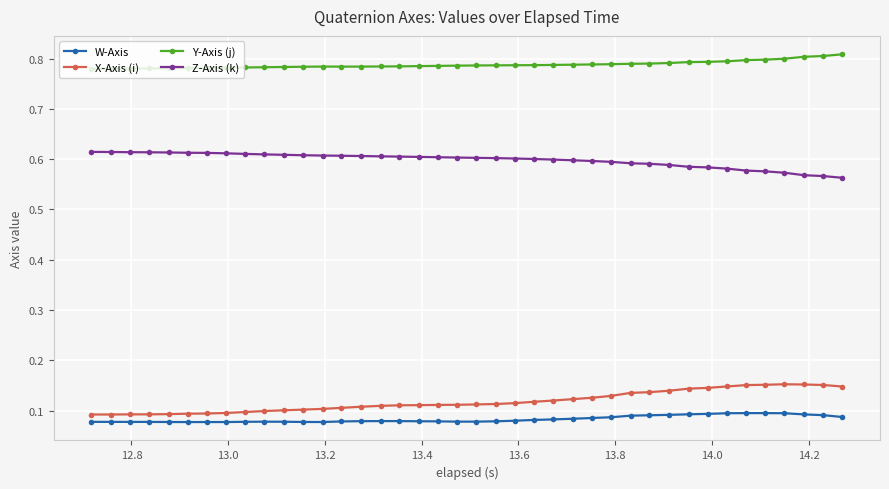

Which series has the largest total across all categories?

Y-Axis (j)